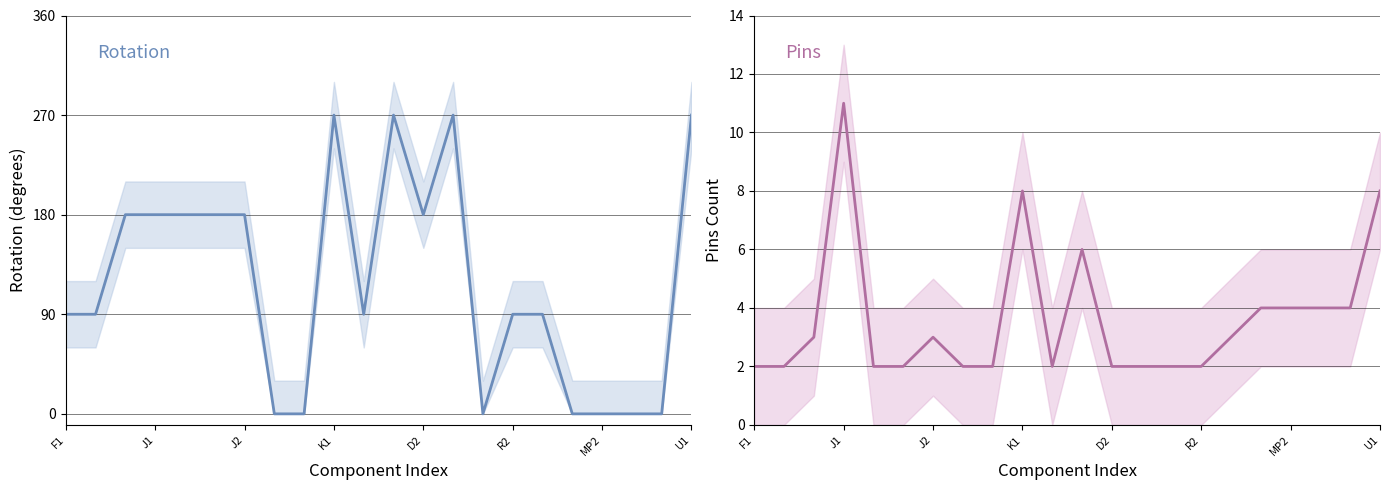

Which series has the widest spread of values?

Rotation